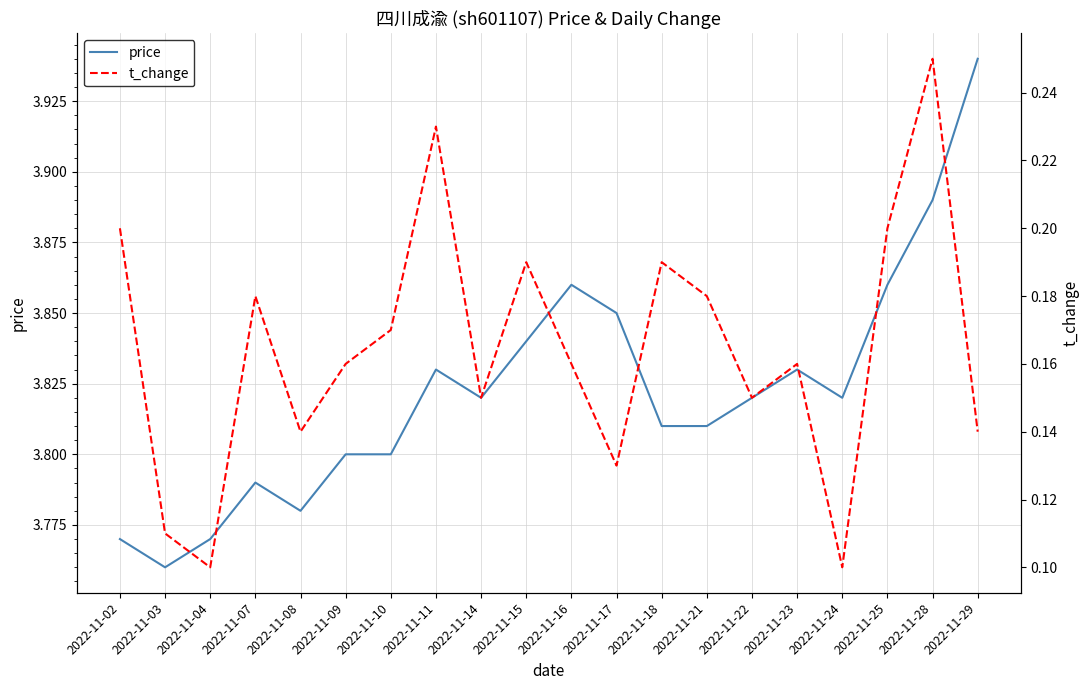

True or false: price has a value of 1.8 at 2022-11-24.

False